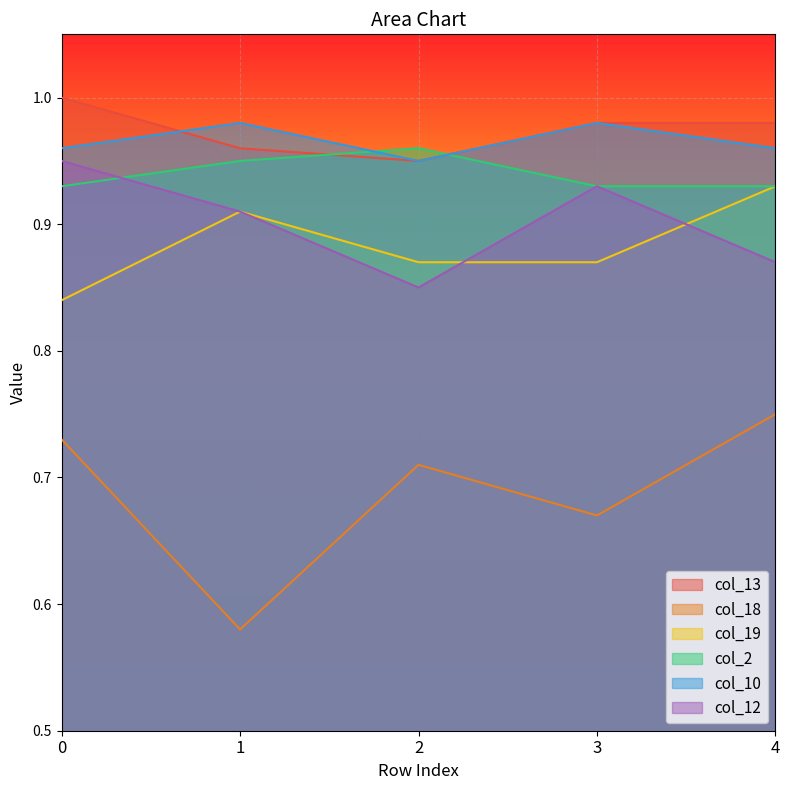

Which series has the largest total across all categories?

col_13